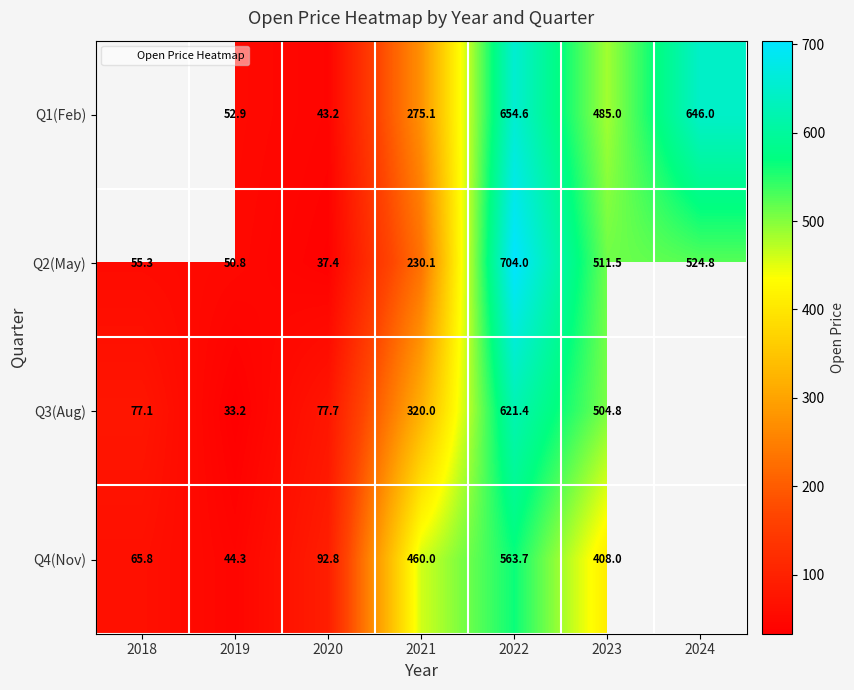

Which series changed the most between 2019 and 2023?

Q3(Aug)